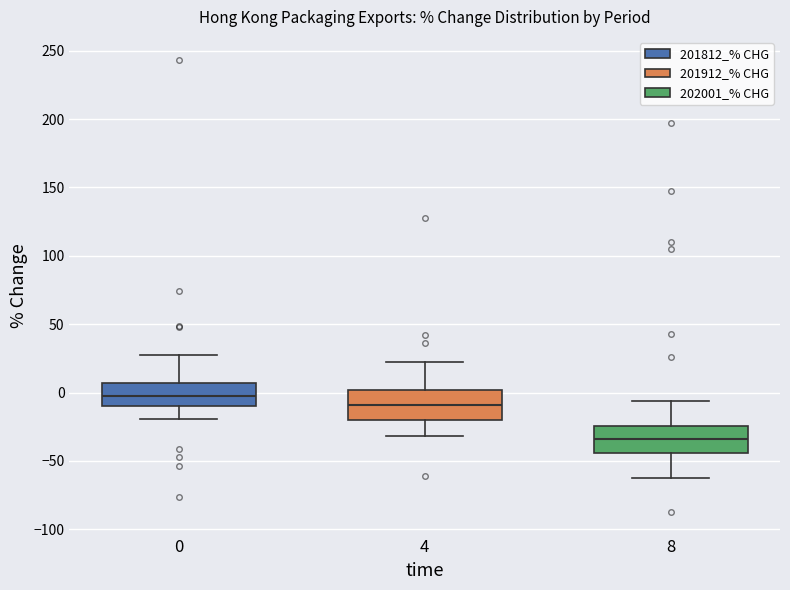

Reading left to right, read every box against the y-axis: the position of its median line, the range the box covers, and the ends of its whiskers. The values are not printed on the chart, so give them approximately, as read against the axis.

0: median 0, box -10 to 5, whiskers -20 to 25
4: median -10, box -20 to 0, whiskers -30 to 25
8: median -35, box -45 to -25, whiskers -65 to -5